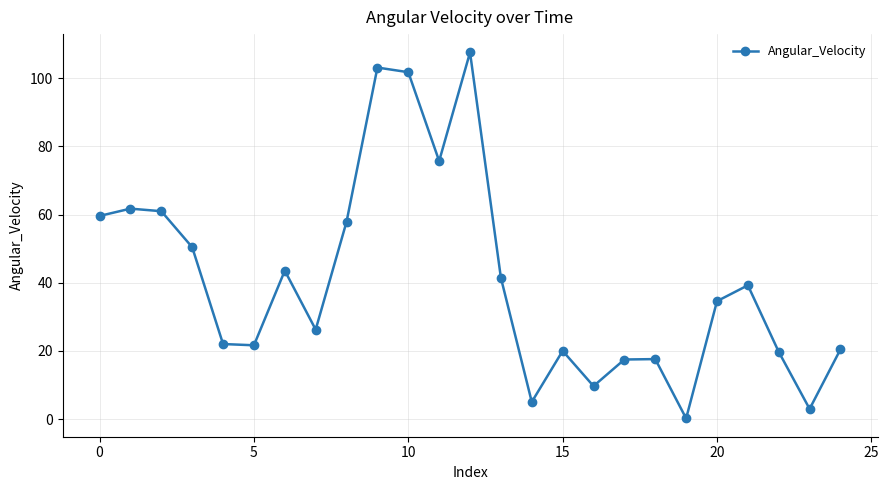

What is the maximum value shown in the chart?

107.6